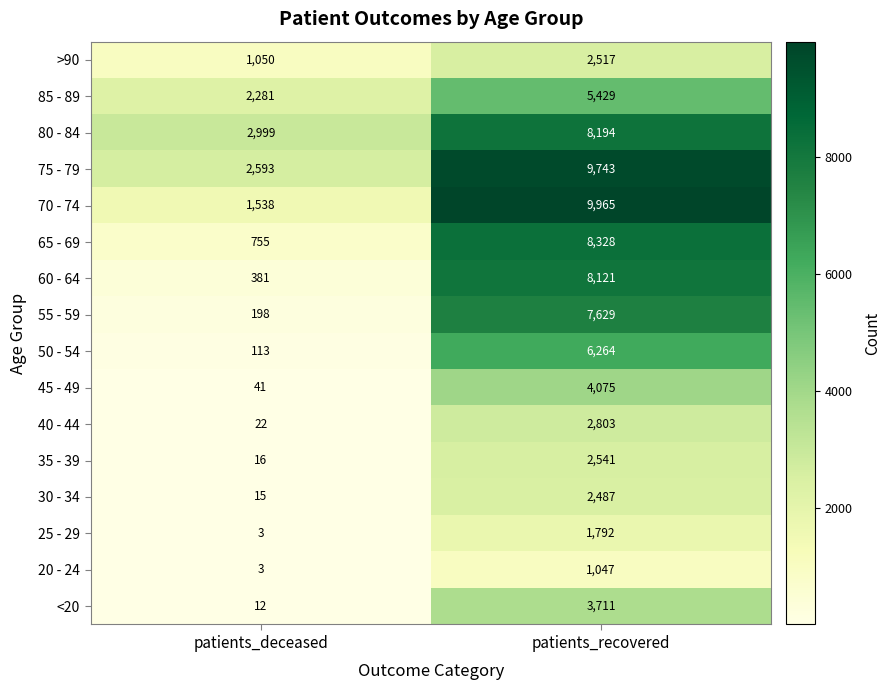

Rank the series by their maximum value, from highest to lowest.

70 - 74, 75 - 79, 65 - 69, 80 - 84, 60 - 64, 55 - 59, 50 - 54, 85 - 89, 45 - 49, <20, 40 - 44, 35 - 39, >90, 30 - 34, 25 - 29, 20 - 24